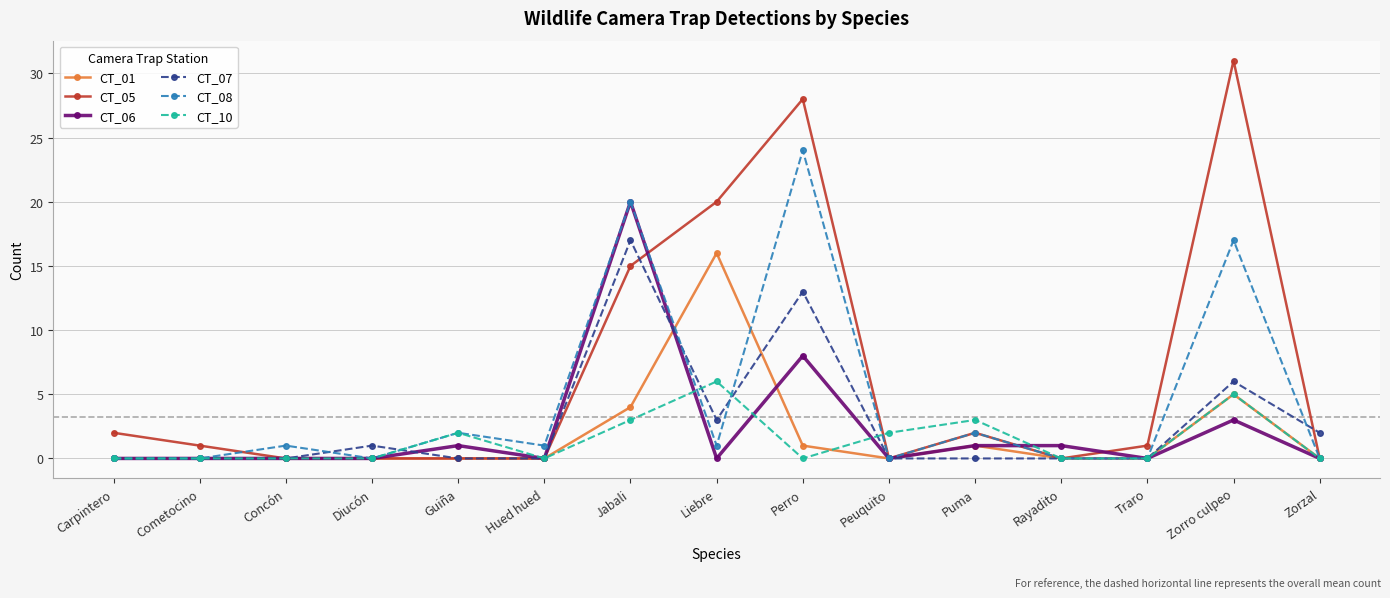

Reading left to right, transcribe all the data shown in this chart.

CT_01: 0	0	0	0	0	0	4	16	1	0	1	0	0	5	0
CT_05: 2	1	0	0	0	0	15	20	28	0	2	0	1	31	0
CT_06: 0	0	0	0	1	0	20	0	8	0	1	1	0	3	0
CT_07: 0	0	0	1	0	0	17	3	13	0	0	0	0	6	2
CT_08: 0	0	1	0	2	1	20	1	24	0	2	0	0	17	0
CT_10: 0	0	0	0	2	0	3	6	0	2	3	0	0	5	0